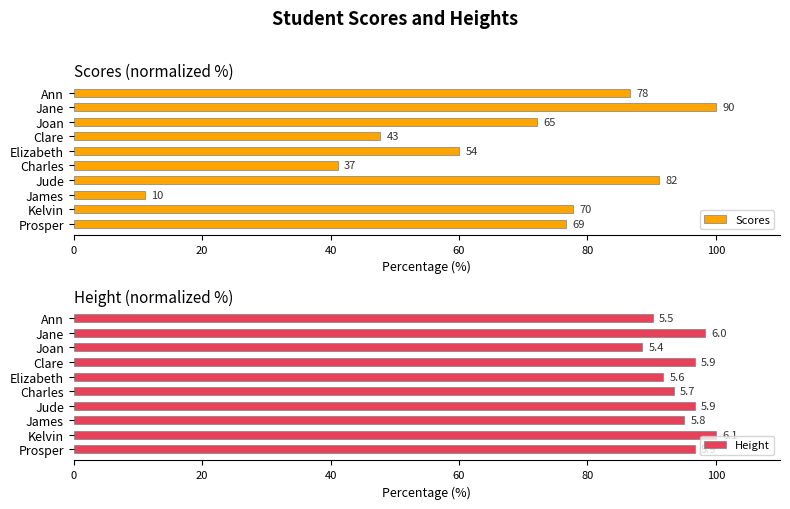

What is the minimum value for Scores?

11.1